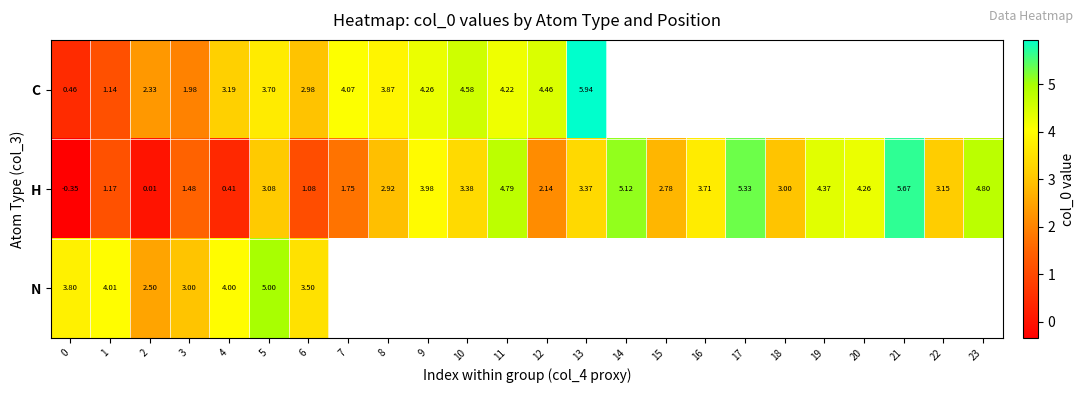

Where is H nearest to the value 2?

12